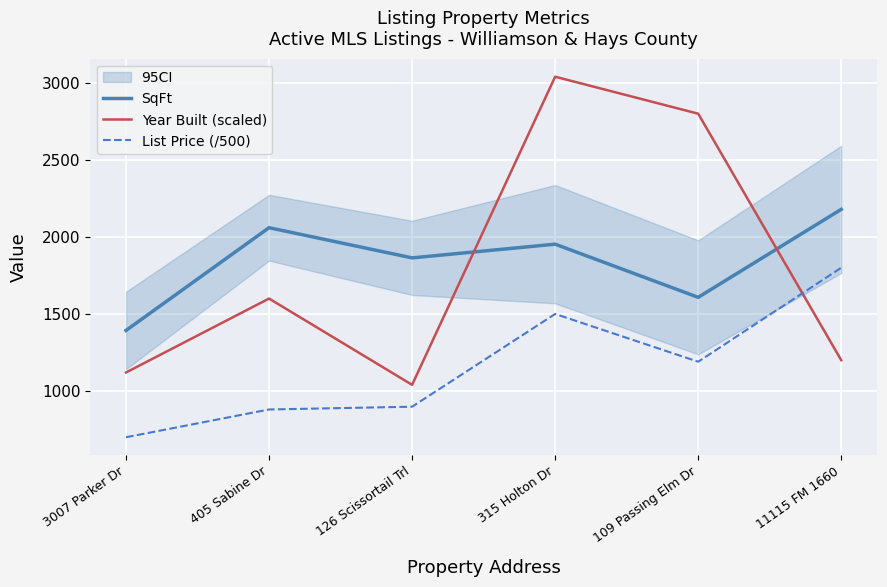

Where is the first local minimum for List Price (/500)?

109 Passing Elm Dr